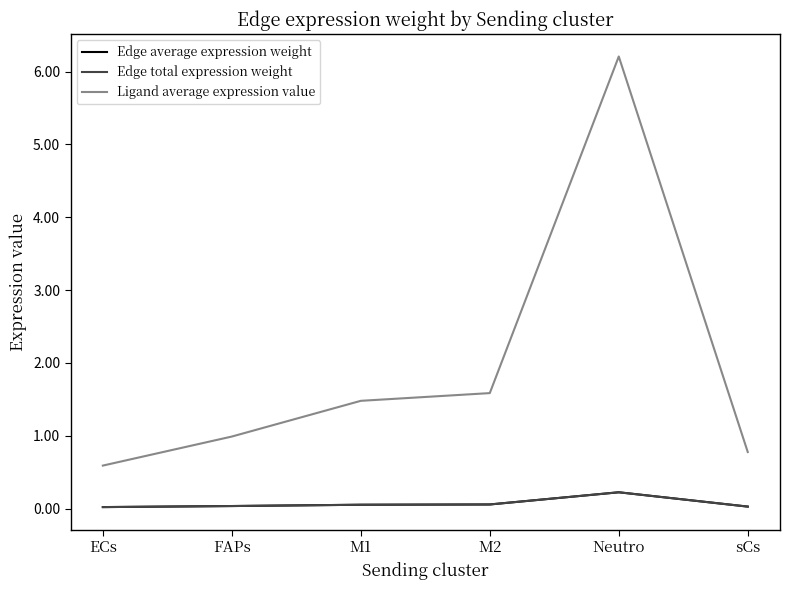

True or false: Edge total expression weight and Ligand average expression value cross at least once.

False